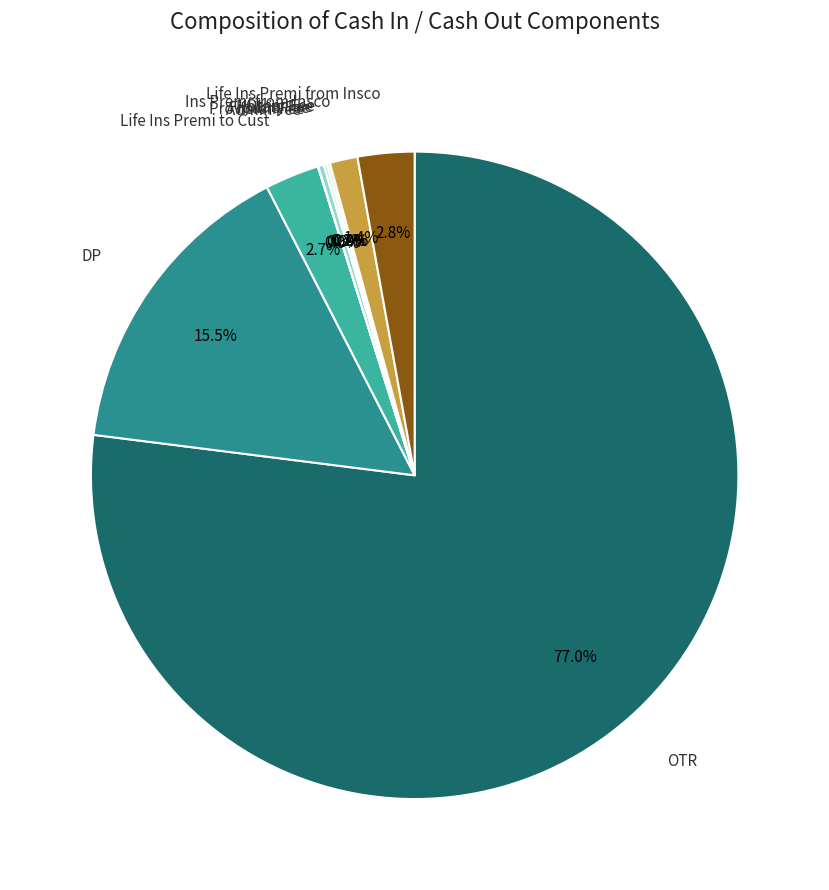

What portion of the pie excludes Life Ins Premi to Cust?

97.3%